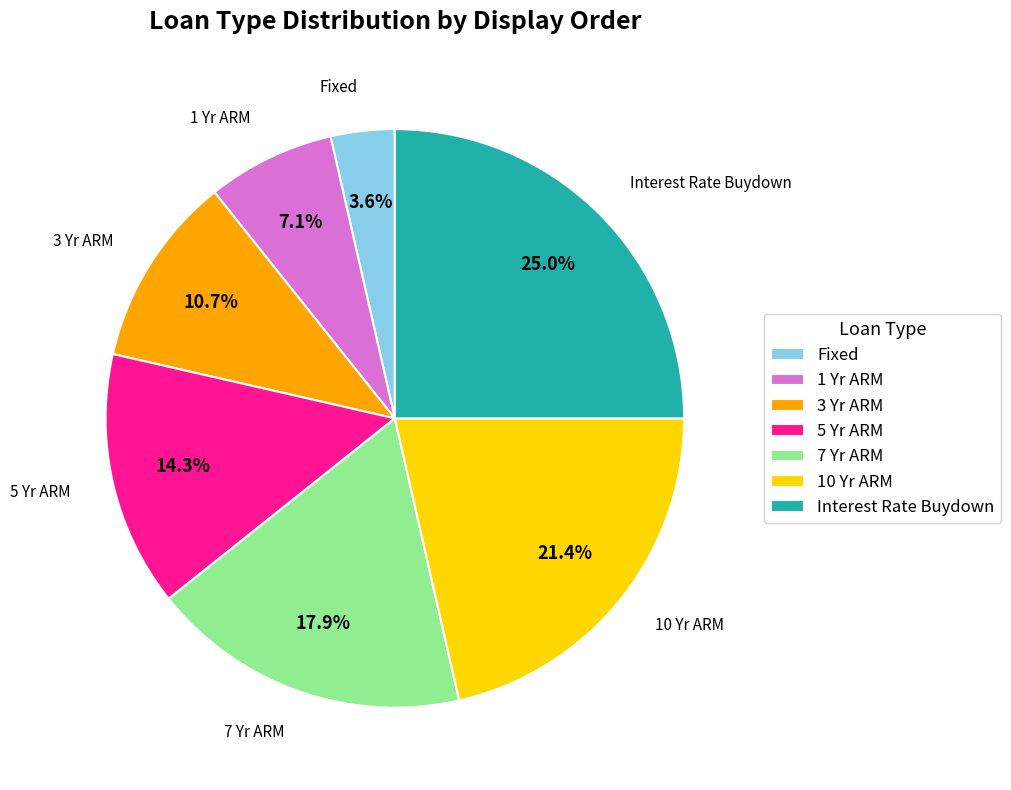

To the nearest percent, what portion does Fixed represent?

4%